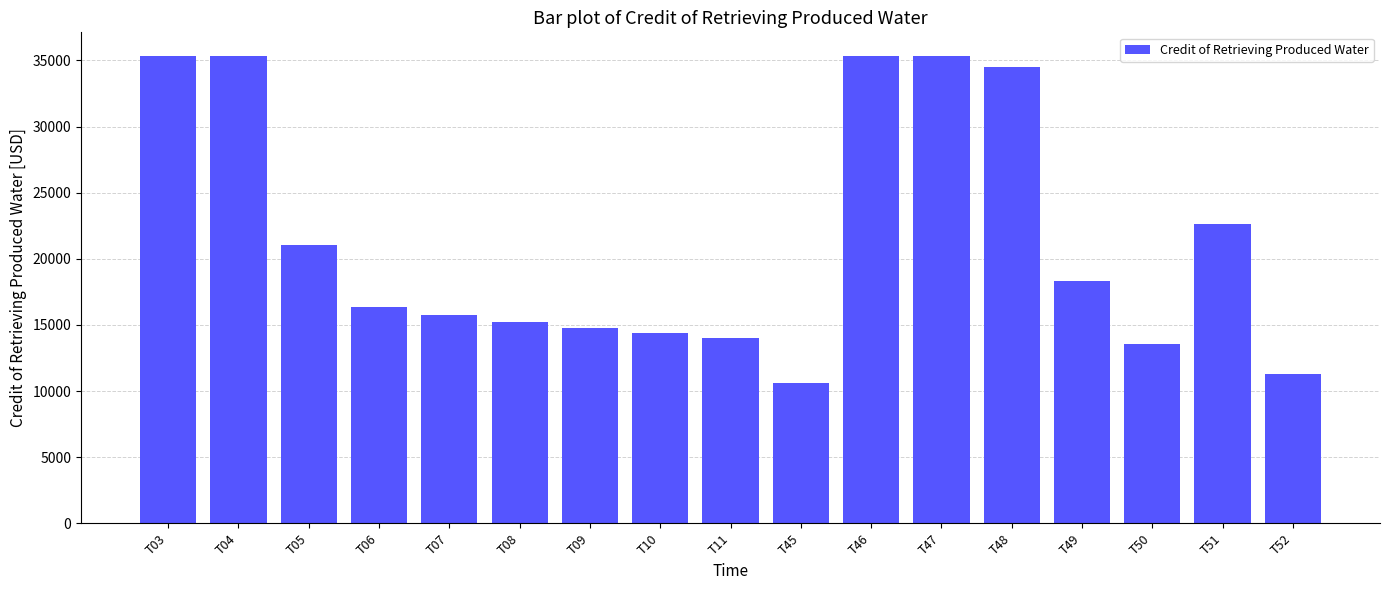

Reading right to left, list all the values displayed in this chart.

T52=11314.3	T51=22628.6	T50=13593.4	T49=18296.4	T48=34467.1	T47=35357.1	T46=35357.1	T45=10607.1	T11=14048.6	T10=14388.3	T09=14775.1	T08=15221.8	T07=15747.5	T06=16380.6	T05=21074.3	T04=35357.1	T03=35357.1